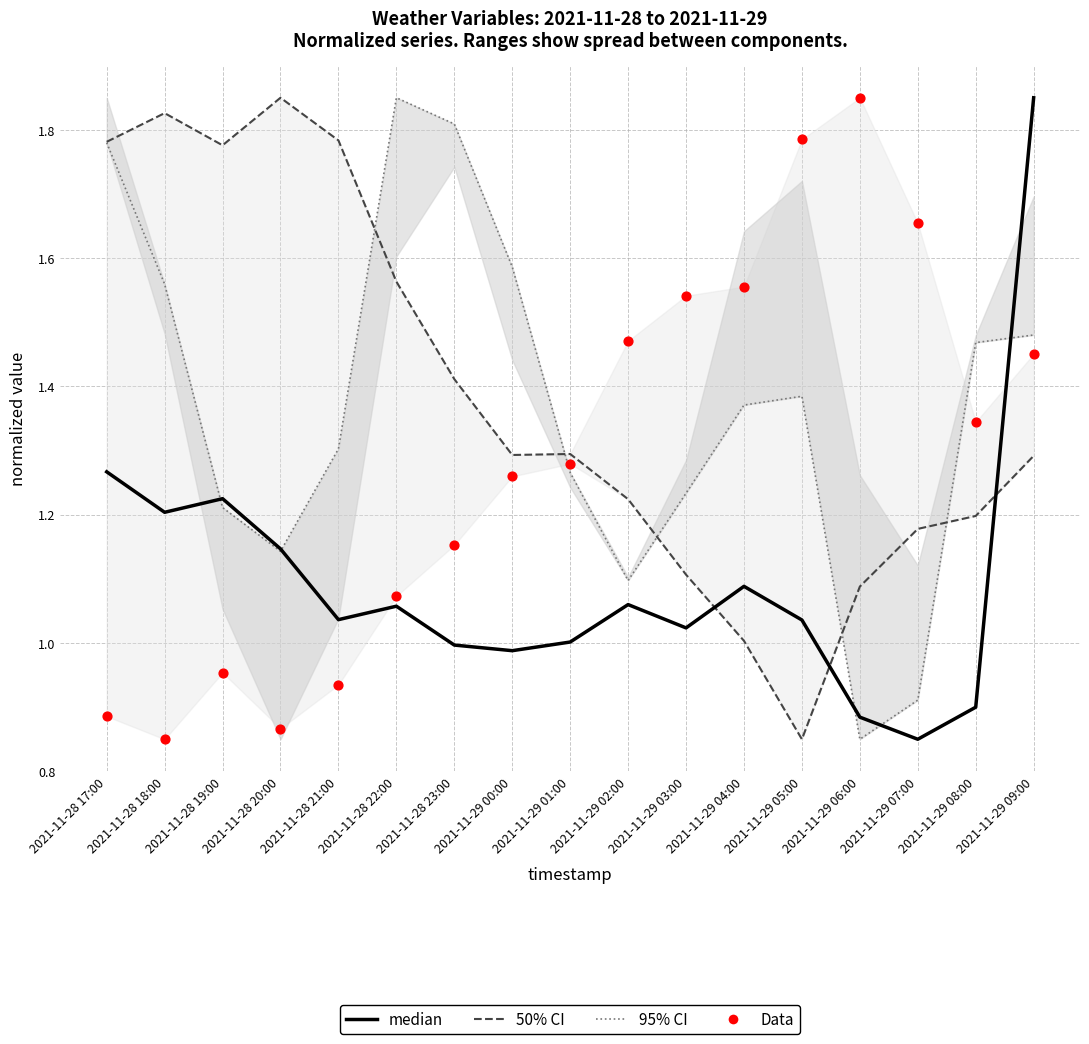

What is the total value across all series at 2021-11-29 05:00?

5.1